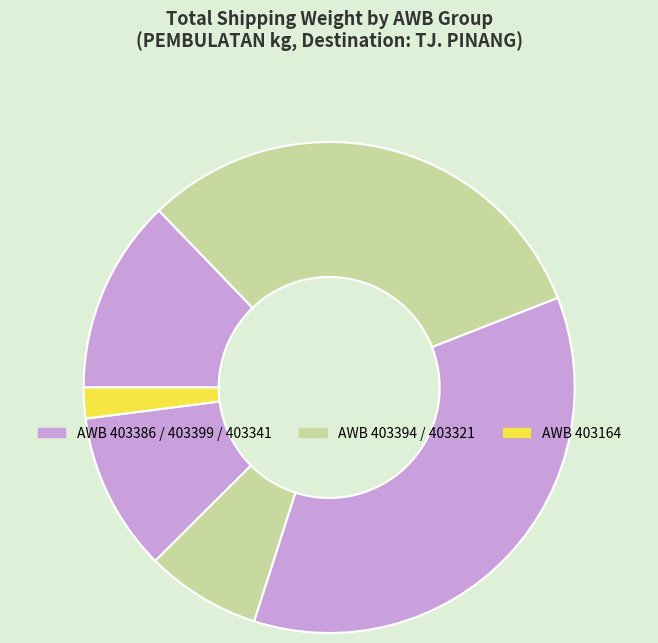

How many segments does this pie chart have?

6